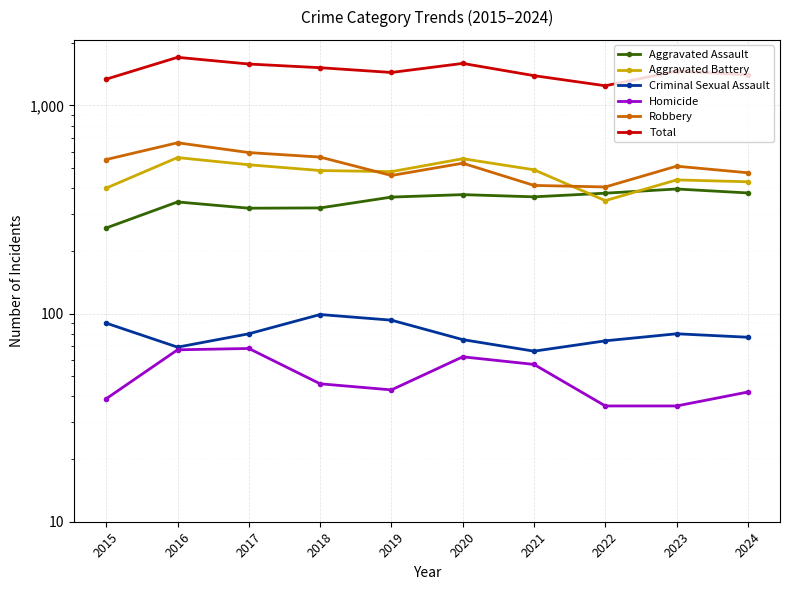

What is the spread (max minus min) of values at 2019?

1398